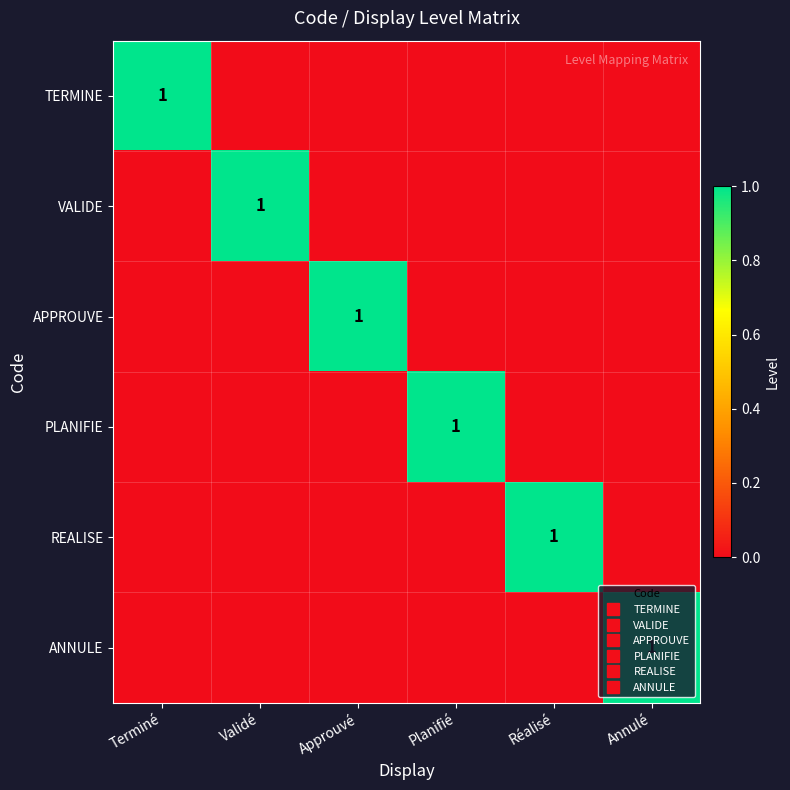

Rank the series by their maximum value, from lowest to highest.

TERMINE, VALIDE, APPROUVE, PLANIFIE, REALISE, ANNULE